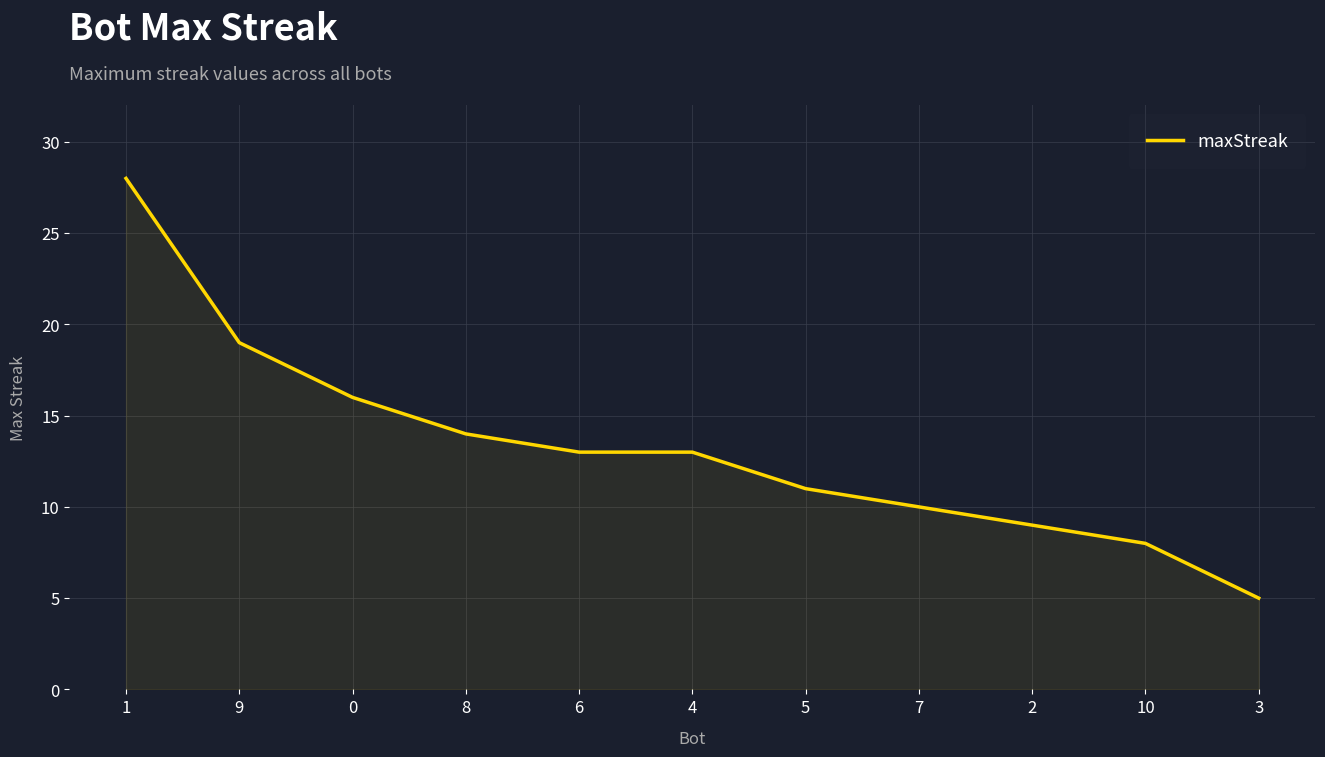

Does the chart have visible grid lines?

Yes